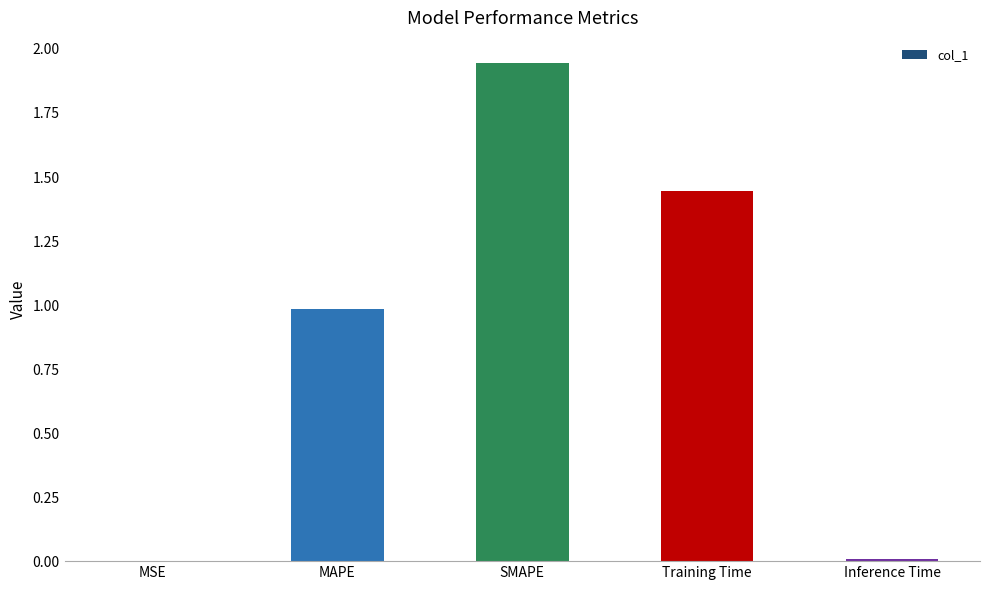

What is the approximate value at MAPE?

1.0